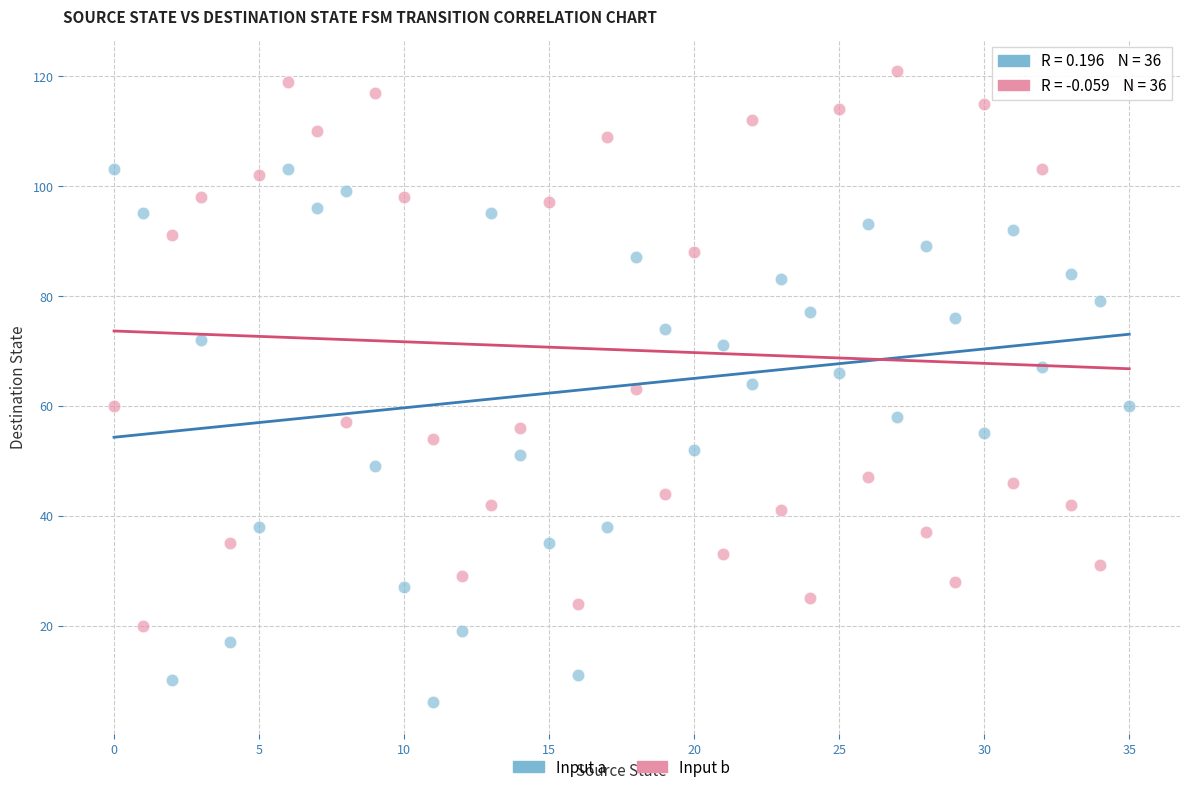

Across all data points, what is the range of Y values (max minus min)?

115